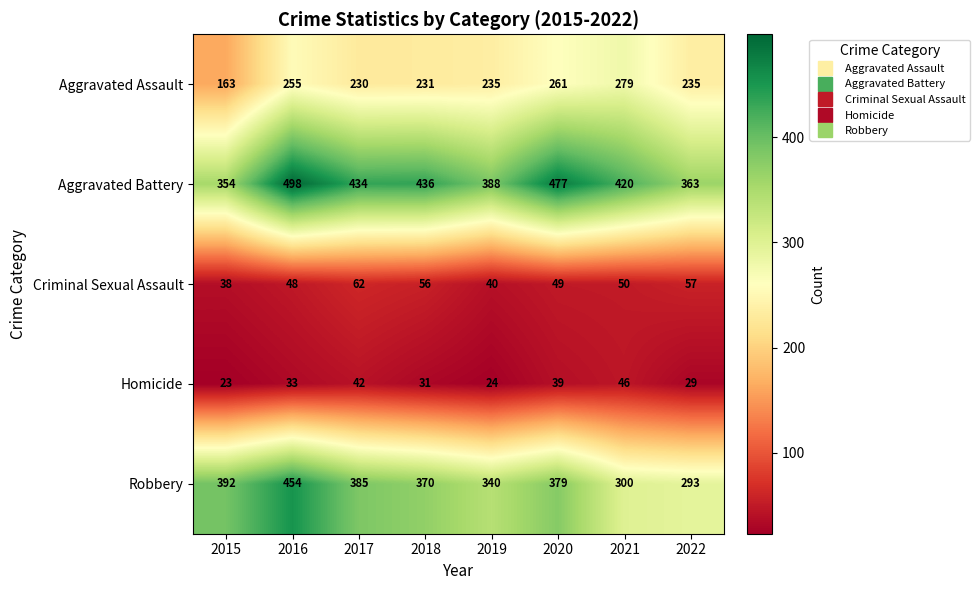

At how many categories does at least one series exceed 210?

8